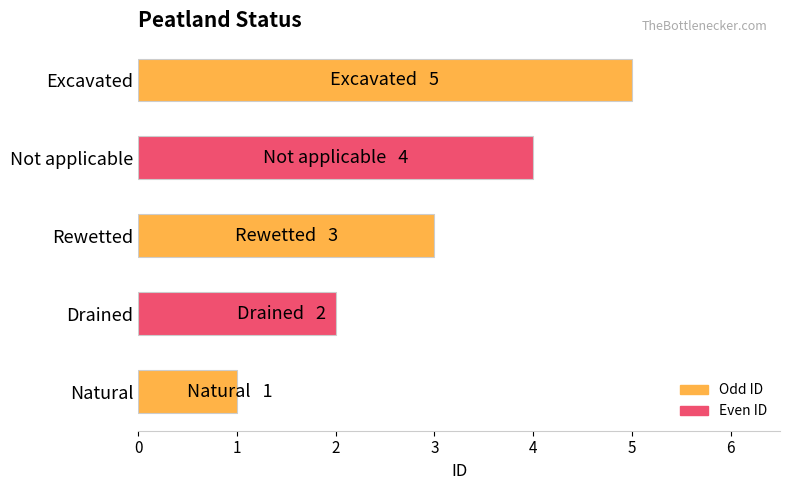

What is the change in value from Rewetted to Excavated?

+2